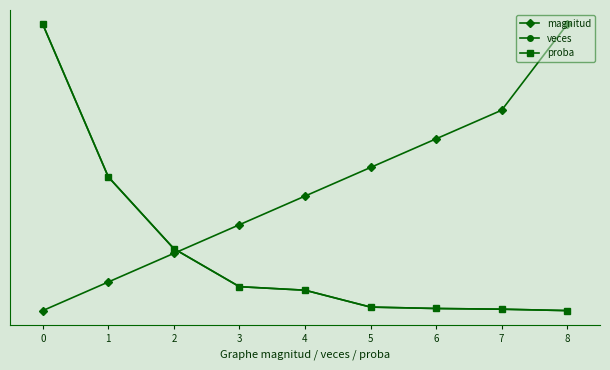

Does the chart have visible grid lines?

No